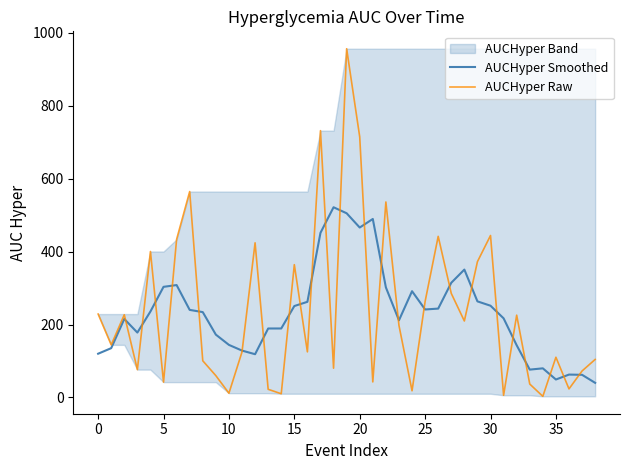

Is it true that AUCHyper Smoothed equals 76.4 at 33?

True